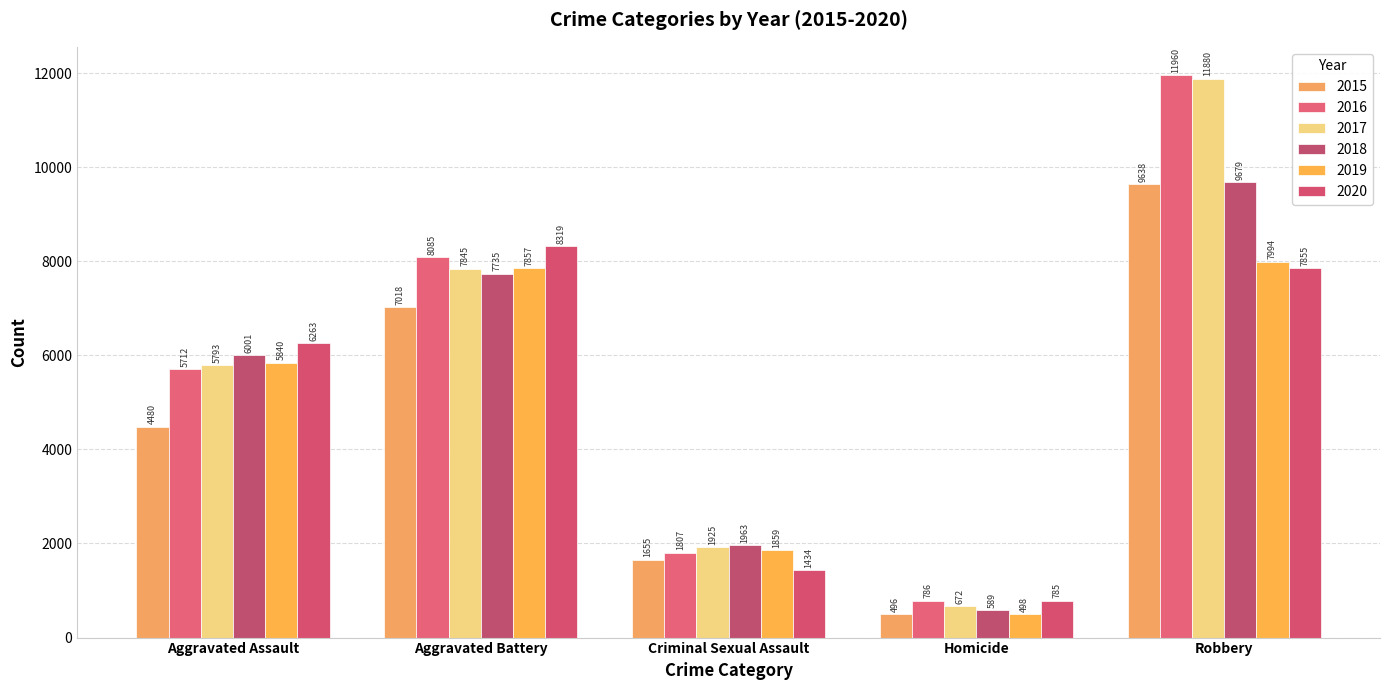

Which has a higher value, Robbery or Homicide?

Robbery